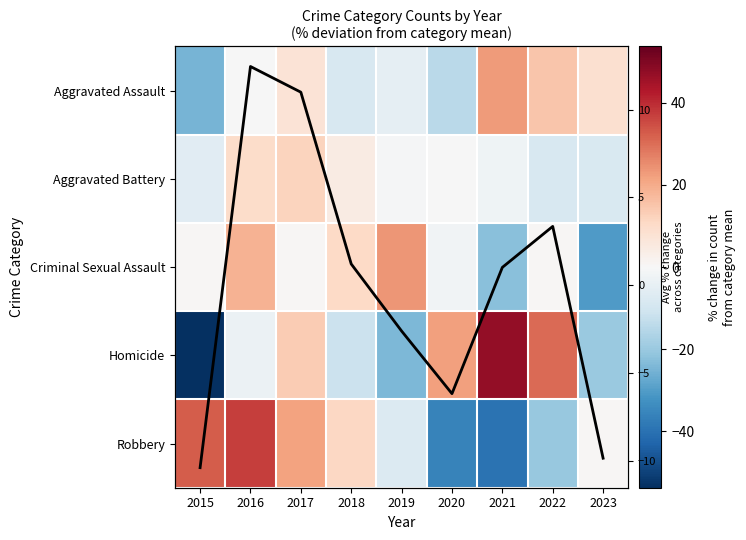

At which category is the sum across all series the highest?

2016